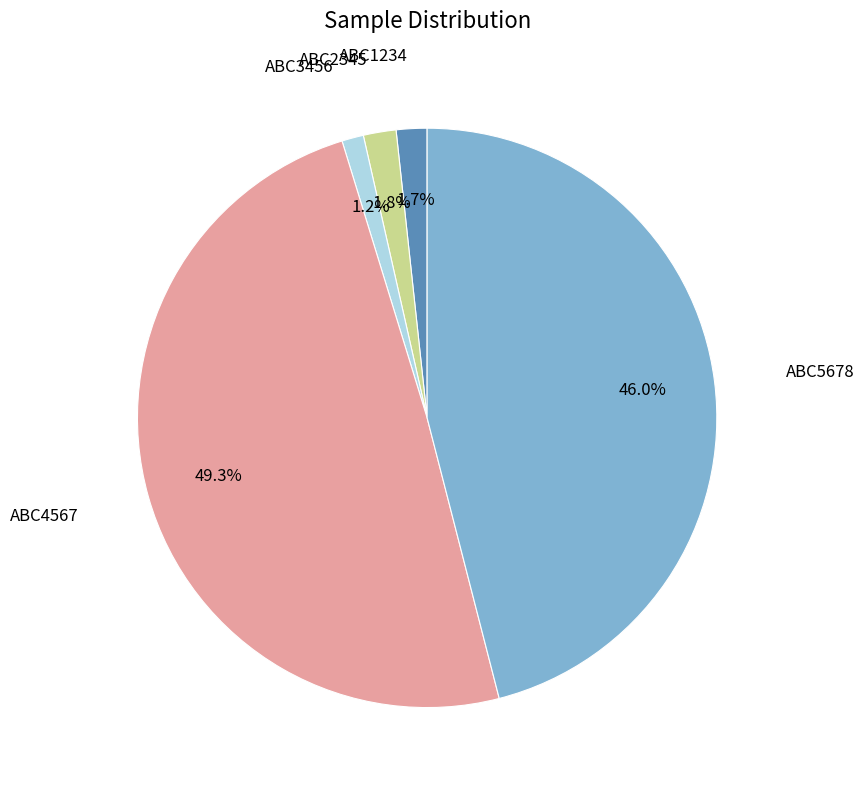

To the nearest percent, what is the difference between the largest and smallest slice percentages?

48%